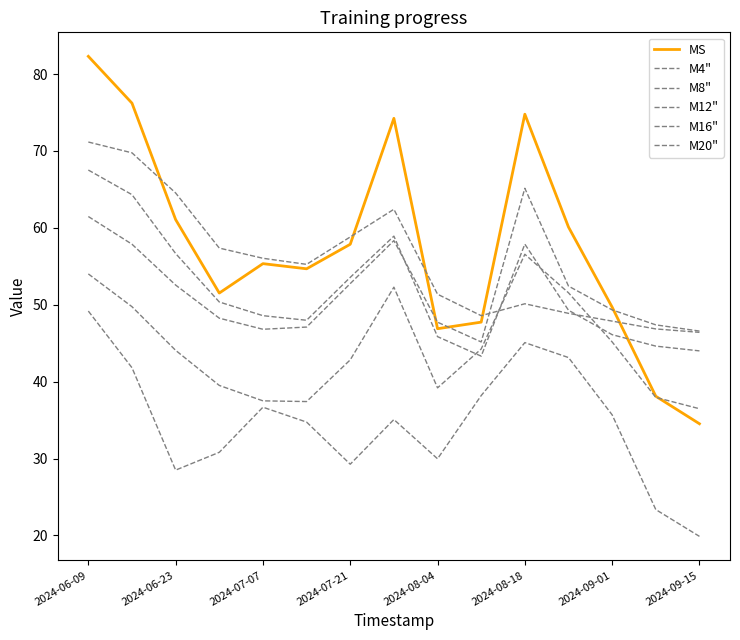

At how many categories does at least one series exceed 57?

8